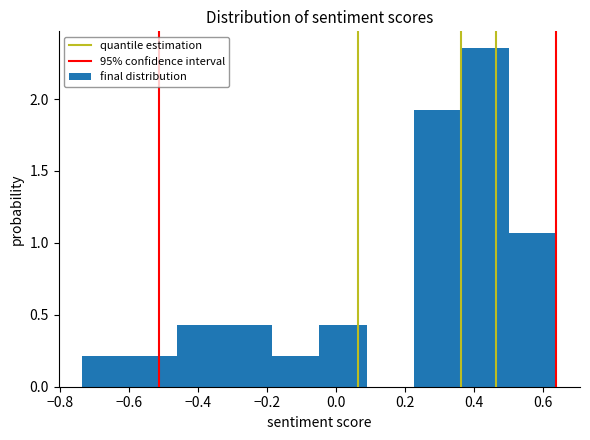

Reading left to right, transcribe this chart: for each bar, give the range it covers on the x-axis and its height. Neither the bar edges nor the heights are printed on the chart, so give them approximately, as read against the axes.

-0.74 to -0.60: 0.20
-0.60 to -0.46: 0.20
-0.46 to -0.32: 0.45
-0.32 to -0.18: 0.45
-0.18 to -0.04: 0.20
-0.04 to 0.08: 0.45
0.08 to 0.22: 0
0.22 to 0.36: 1.95
0.36 to 0.50: 2.35
0.50 to 0.64: 1.05